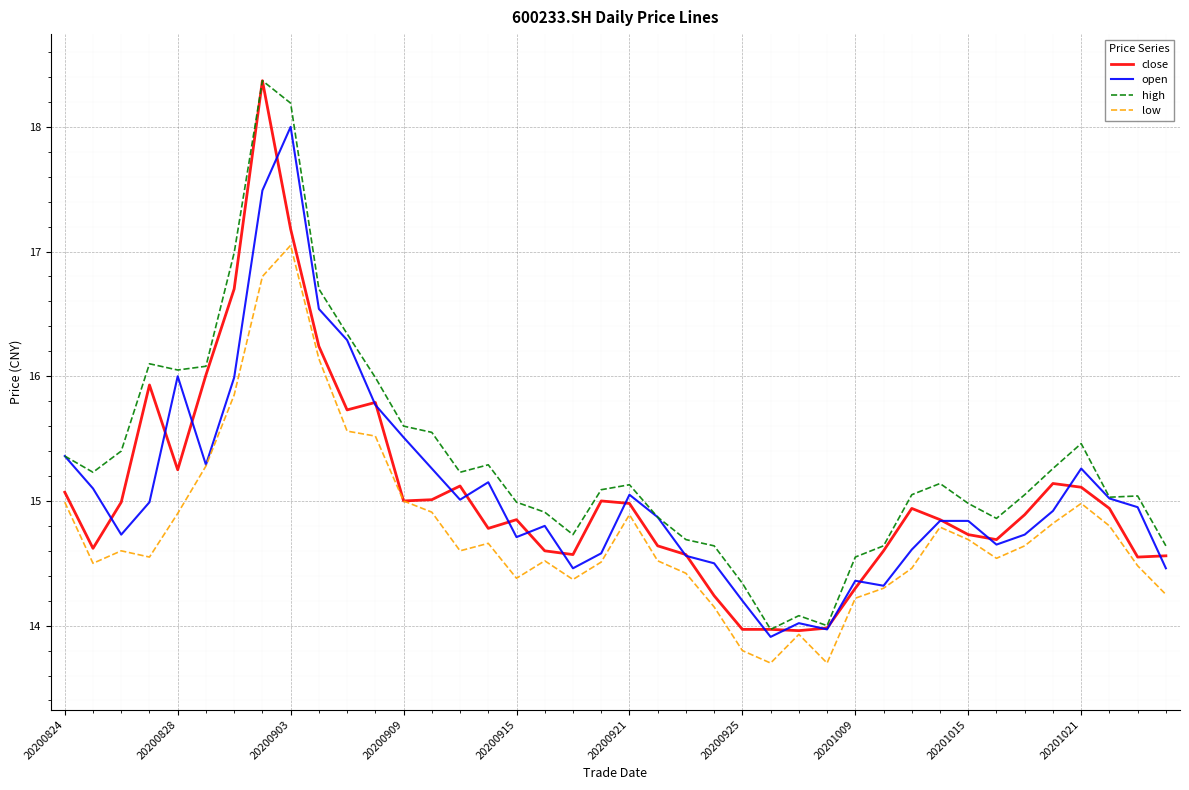

What is the difference between the second highest and second lowest values in the high series?

4.2